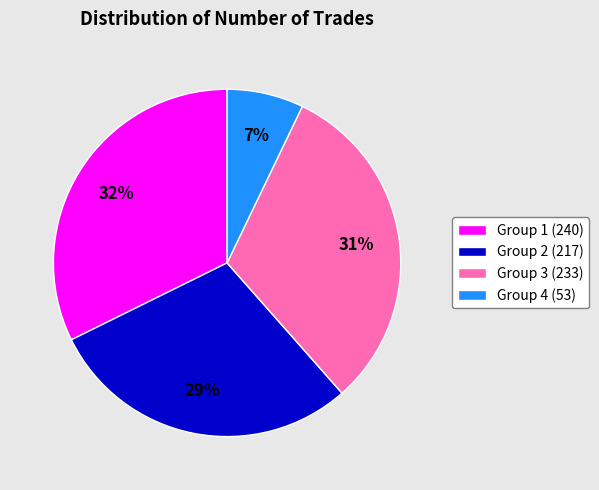

True or false: Group 3 (233) accounts for 31% of the total.

True